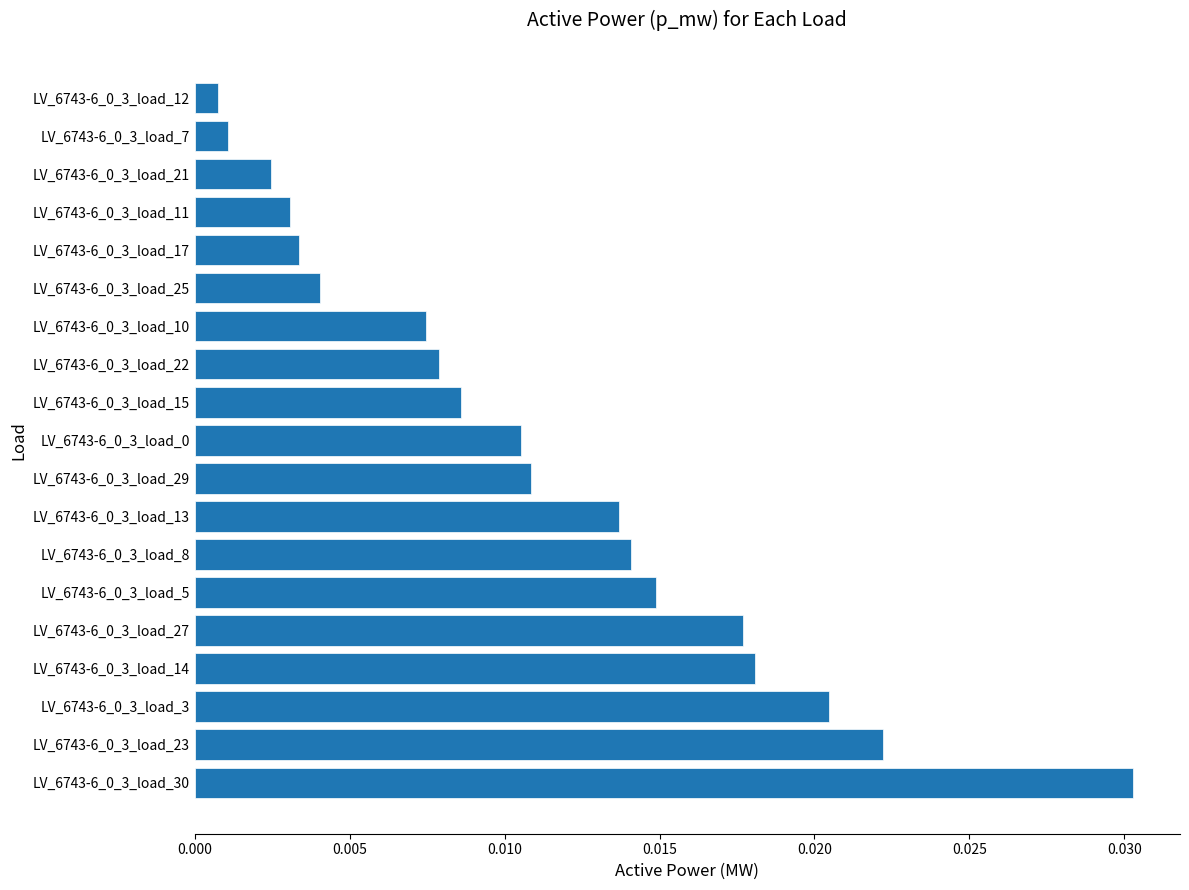

Are the bars horizontal?

Yes